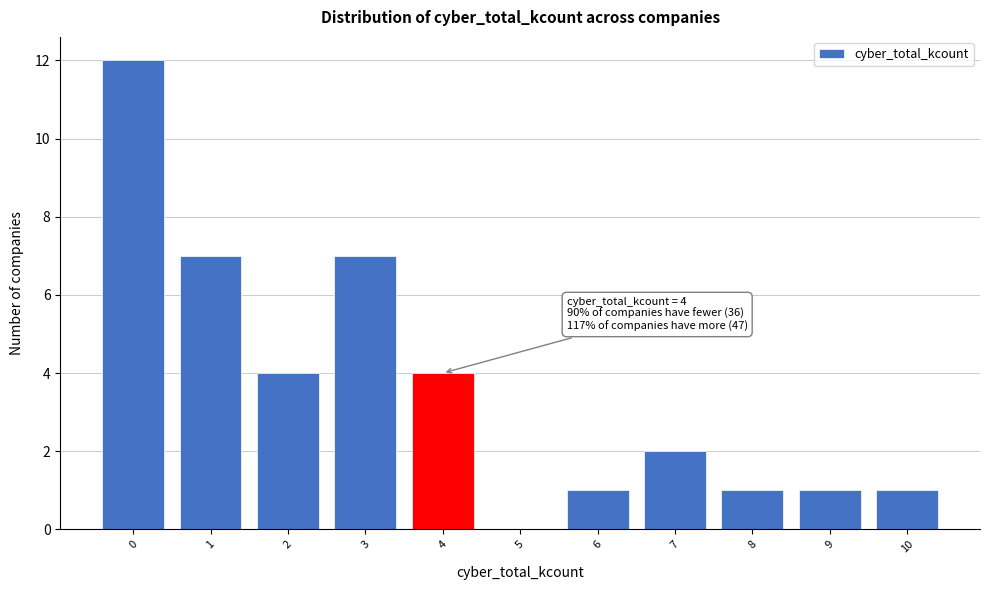

Reading left to right, extract all data points from this chart.

0=12	1=7	2=4	3=7	4=4	5=0	6=1	7=2	8=1	9=1	10=1